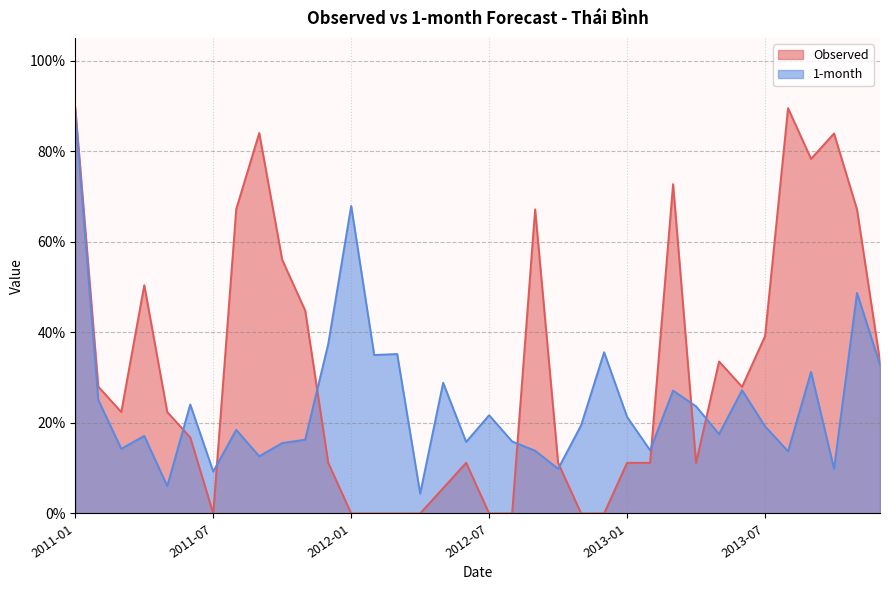

How many lines are shown in the chart?

2